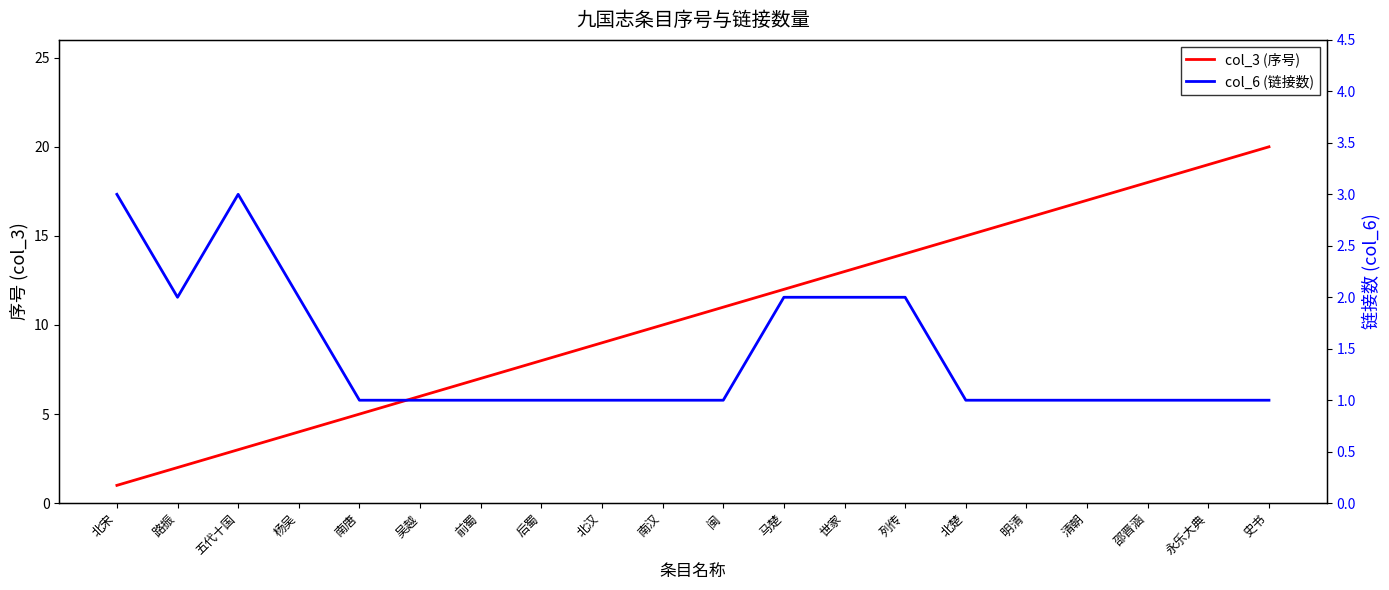

What are all the series names shown in the legend?

col_3 (序号), col_6 (链接数)